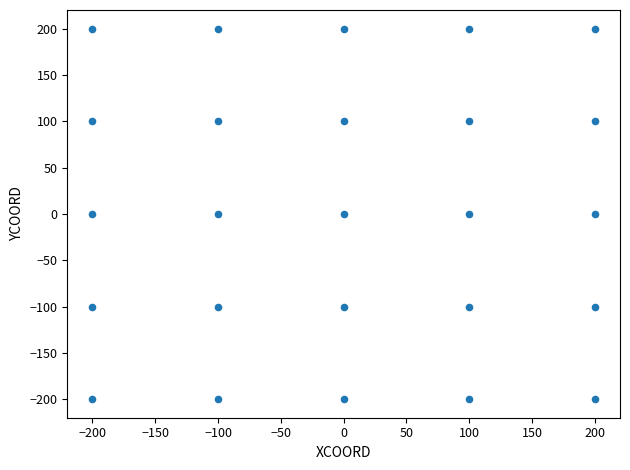

What is the range of X values (max minus min)?

400